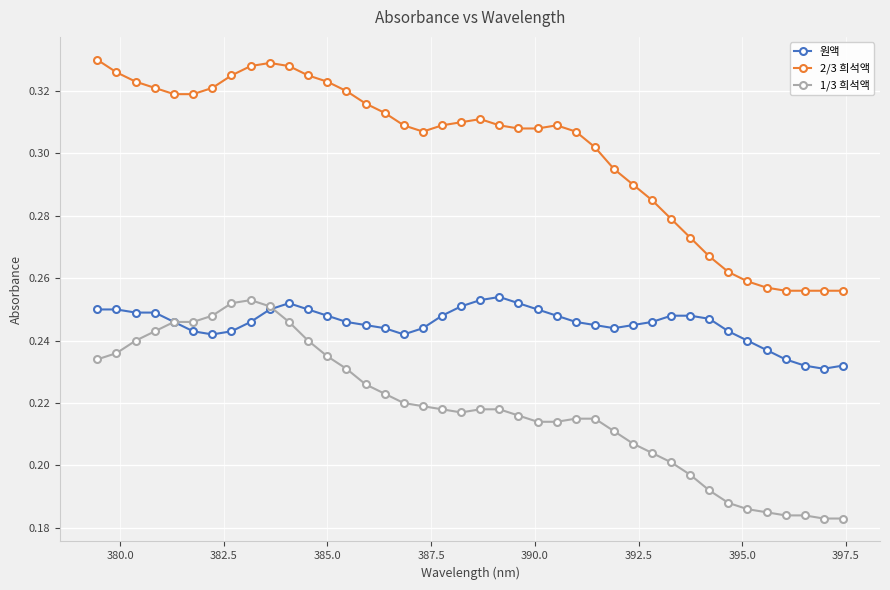

At how many categories does at least one series exceed 0?

40